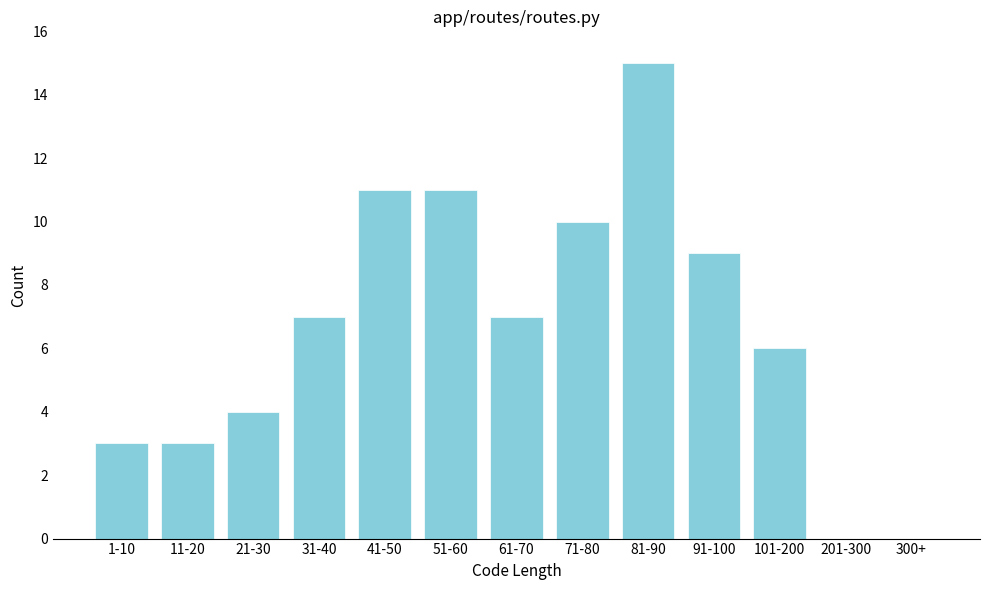

Reading right to left, what are all the values shown in this chart?

300+=0	201-300=0	101-200=6	91-100=9	81-90=15	71-80=10	61-70=7	51-60=11	41-50=11	31-40=7	21-30=4	11-20=3	1-10=3